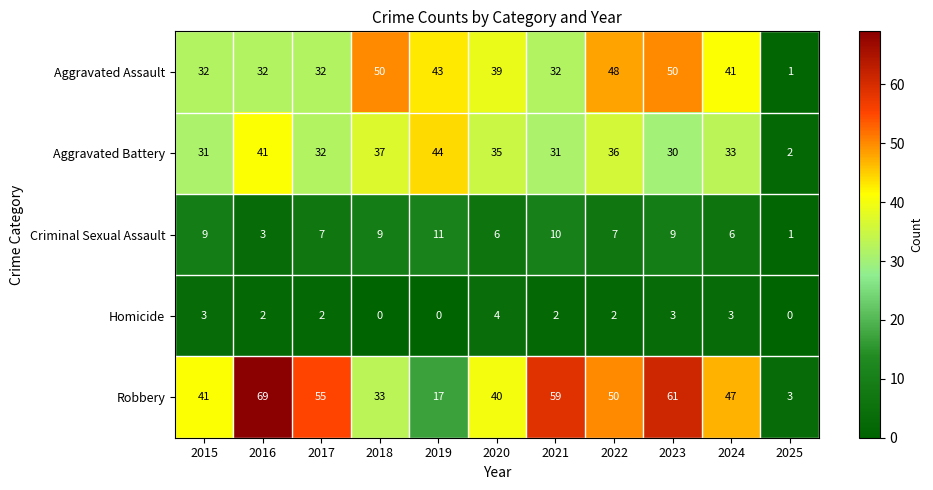

Which label corresponds to the largest value in the chart?

2016